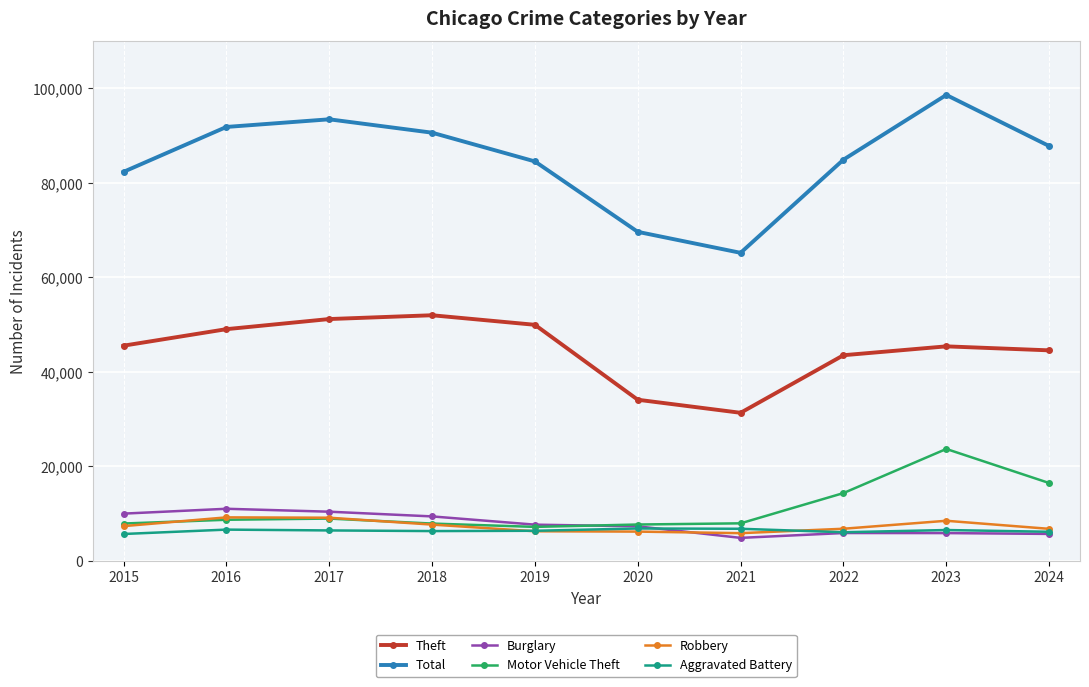

True or false: Theft and Robbery intersect in this chart.

False